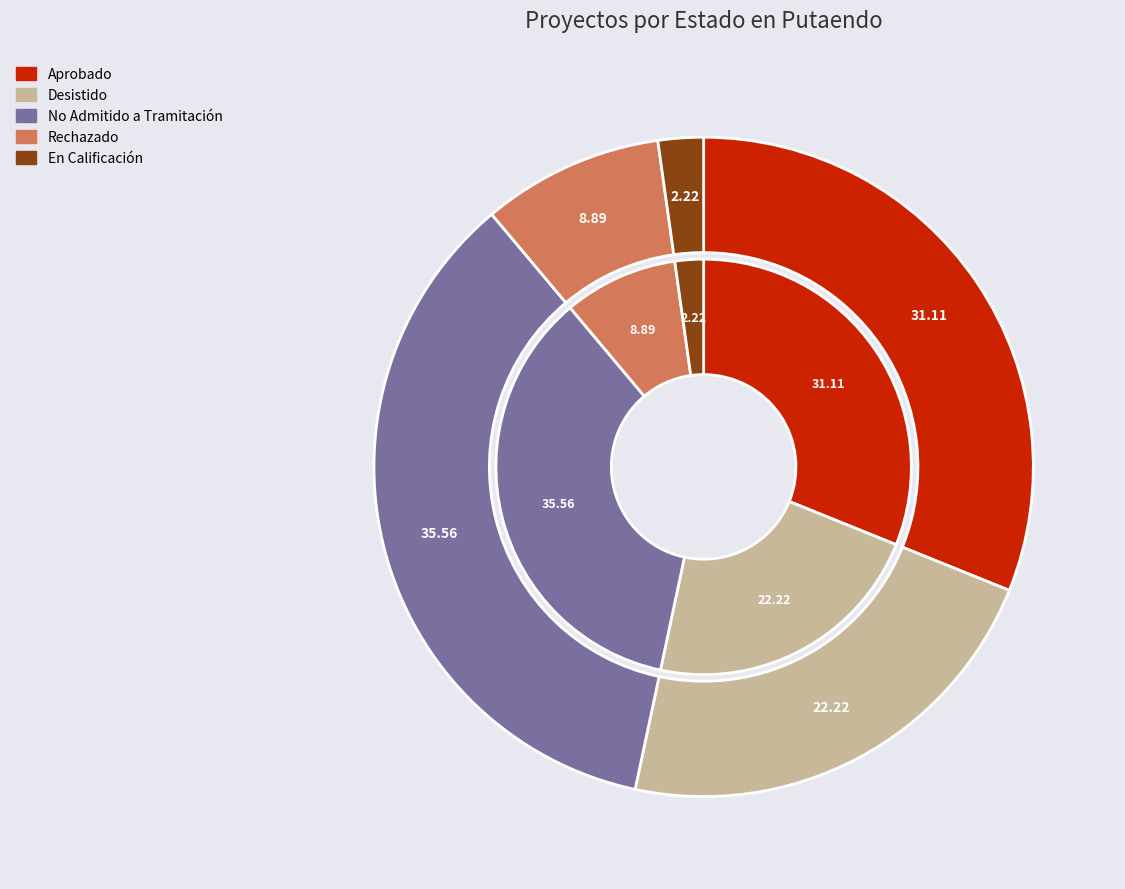

What percentage do Aprobado and Rechazado together represent?

40.0%